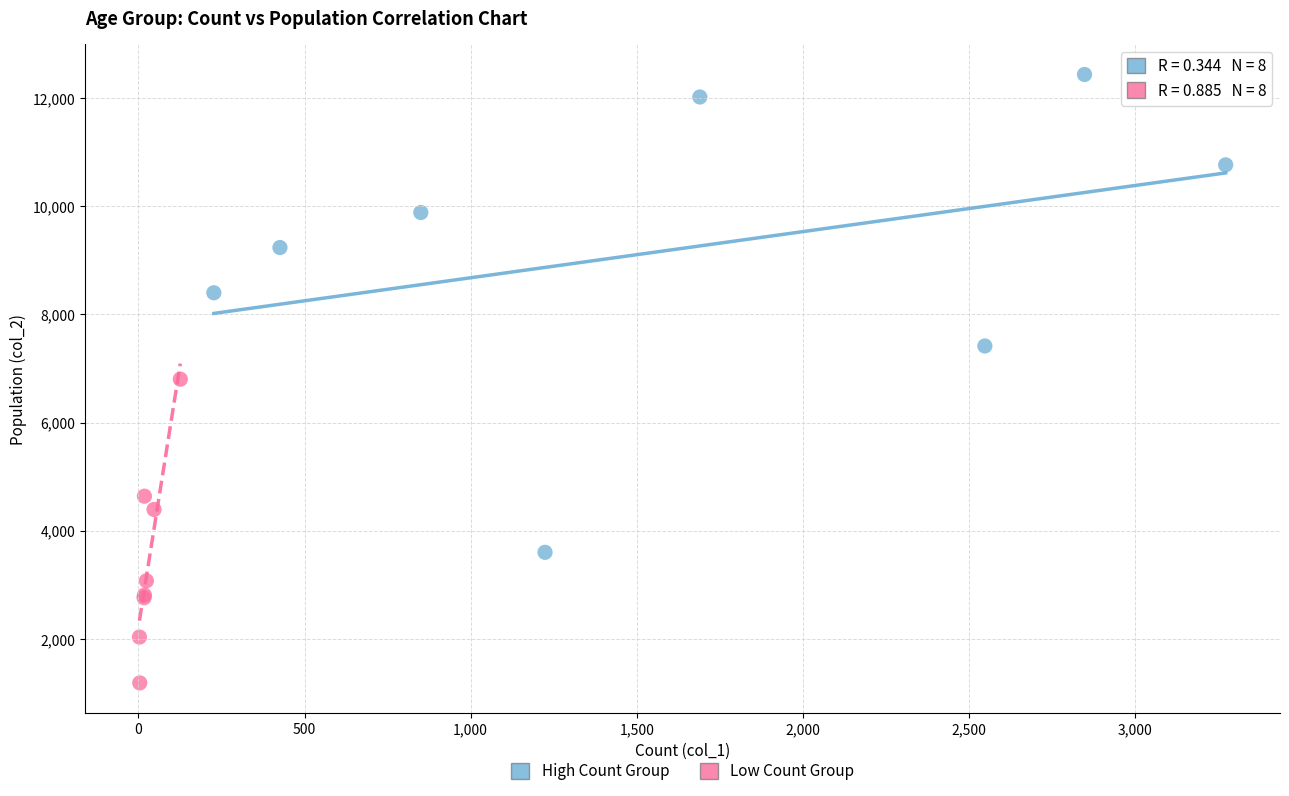

Which series has the largest Y range (max minus min)?

High Count Group